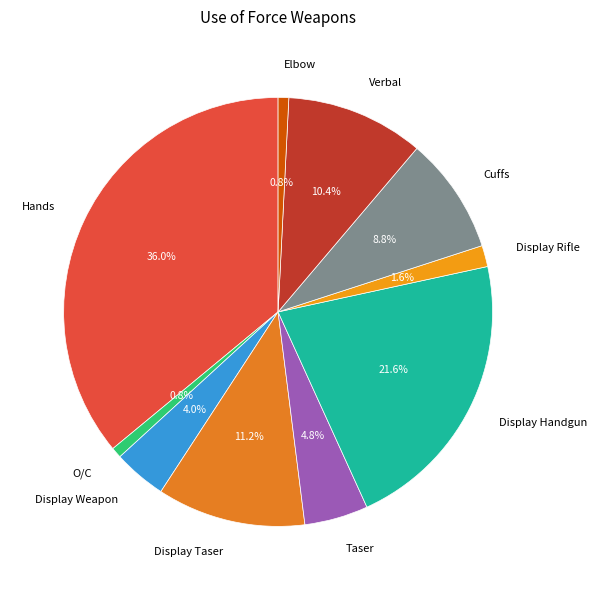

What portion of the pie excludes Display Handgun?

78.4%